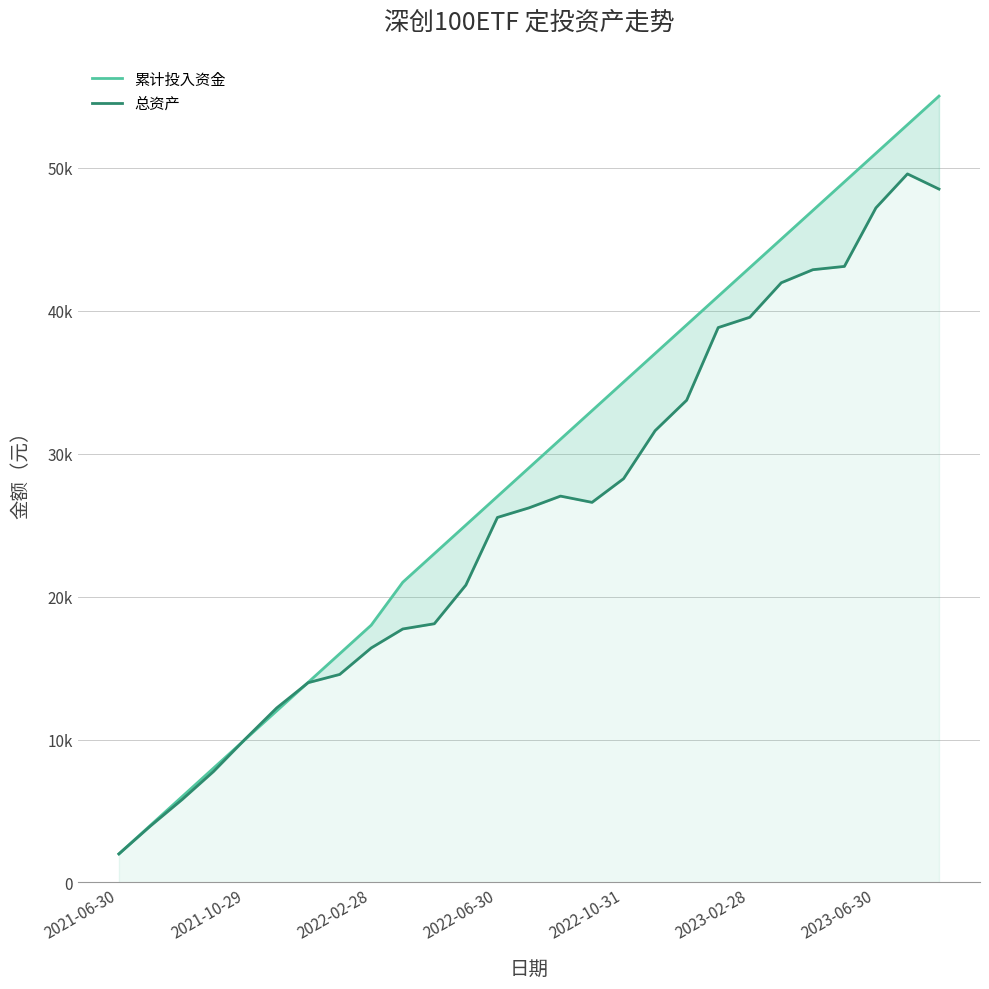

Count the number of data series in this chart.

2